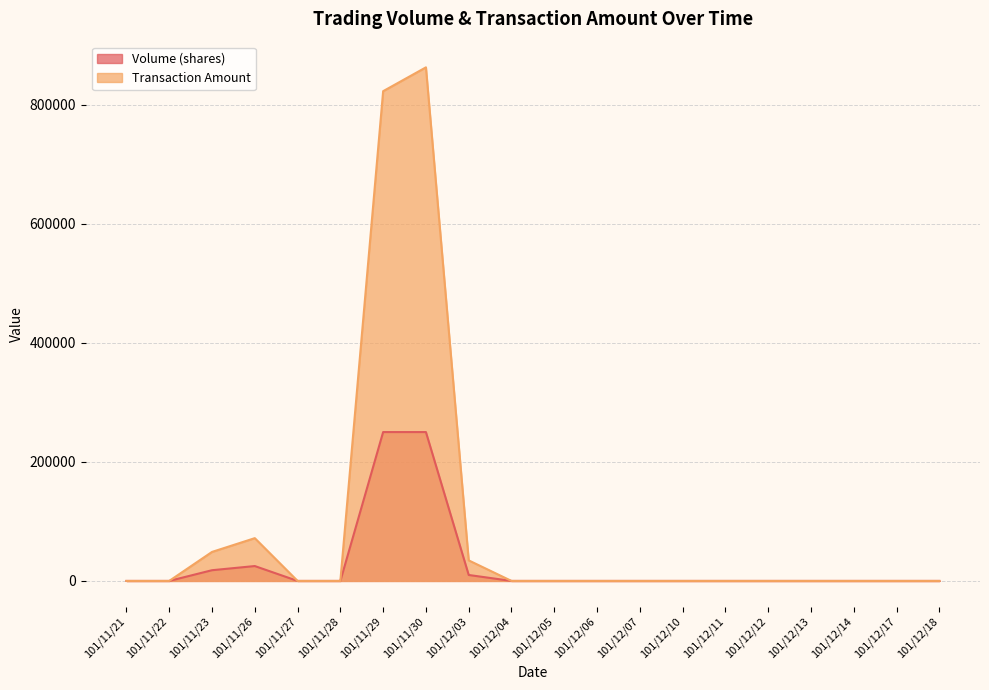

Rank the series at 101/11/23 from lowest to highest value.

Volume (shares), Transaction Amount